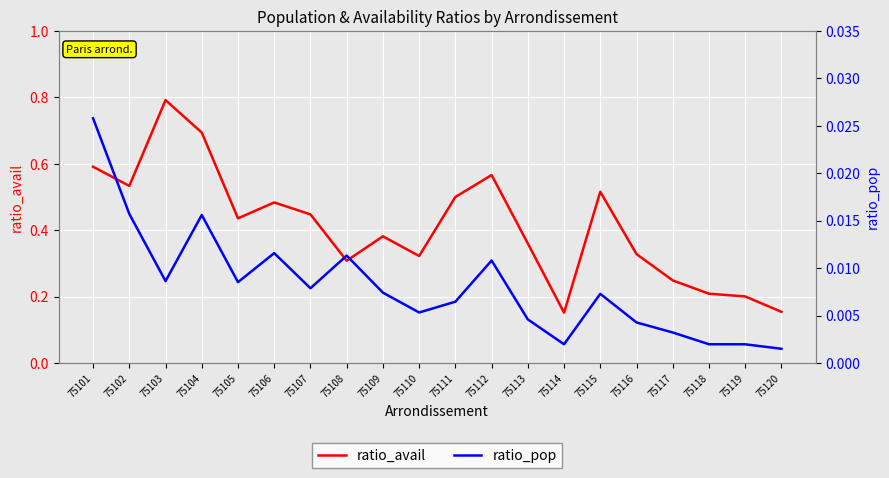

At which category does ratio_pop reach its first local valley?

75103